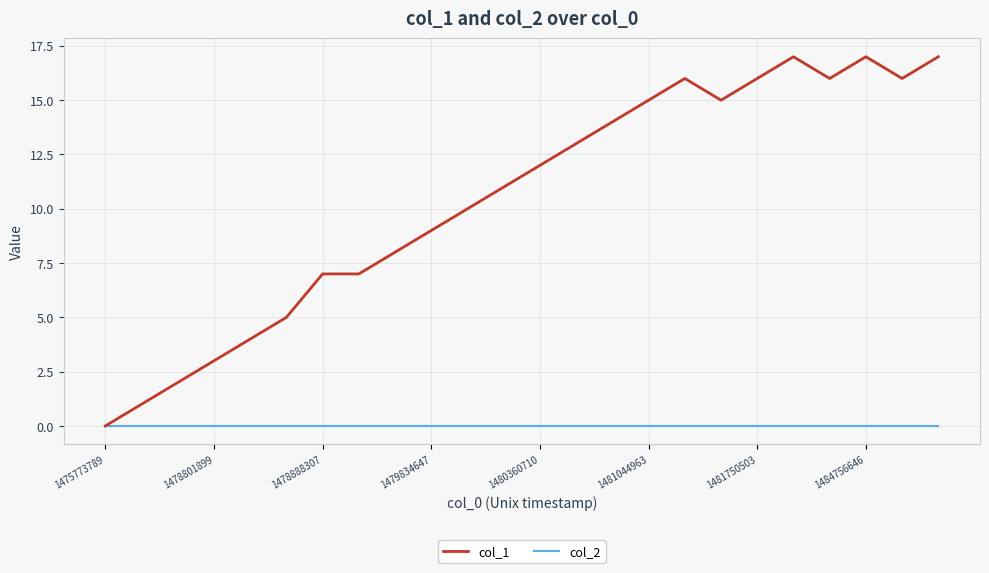

Which series has the largest total across all categories?

col_1